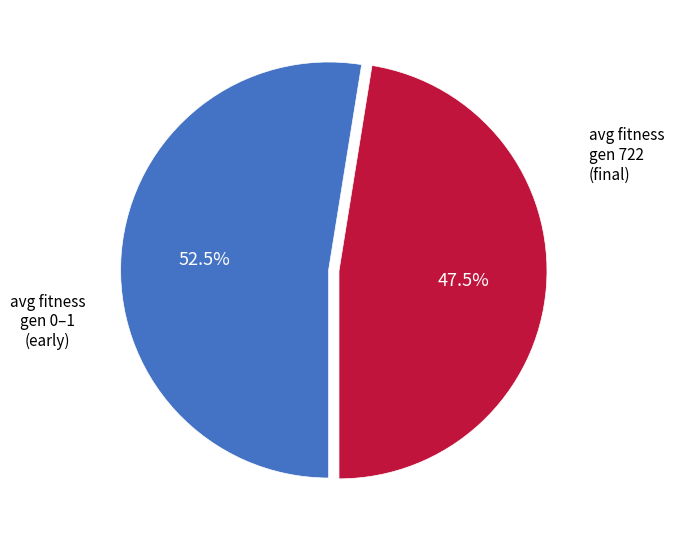

Does any single category account for the majority?

Yes